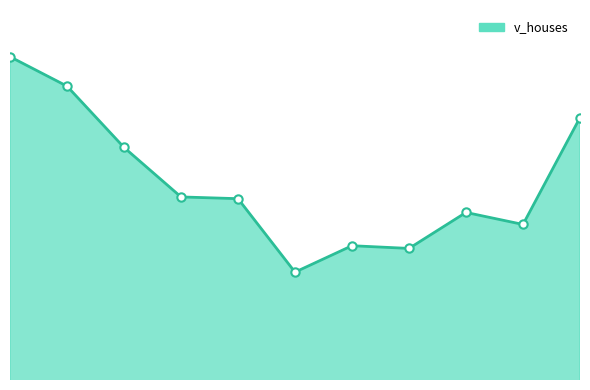

Reading left to right, extract all data points from this chart.

2010=786687500	2011=761917500	2012=710327000	2013=668650000	2014=667178500	2015=605328000	2016=627580000	2017=625298000	2018=655593000	2019=645487000	2020=735414000